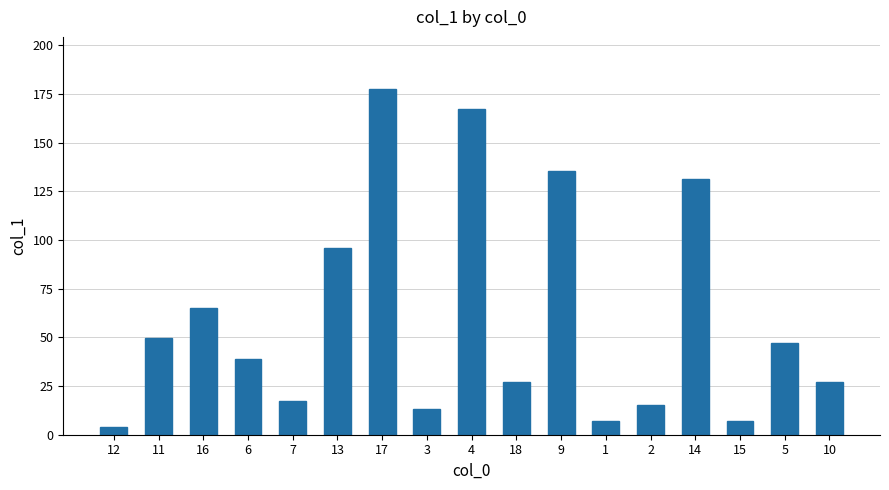

What is the difference between the values at 16 and 17?

112.4